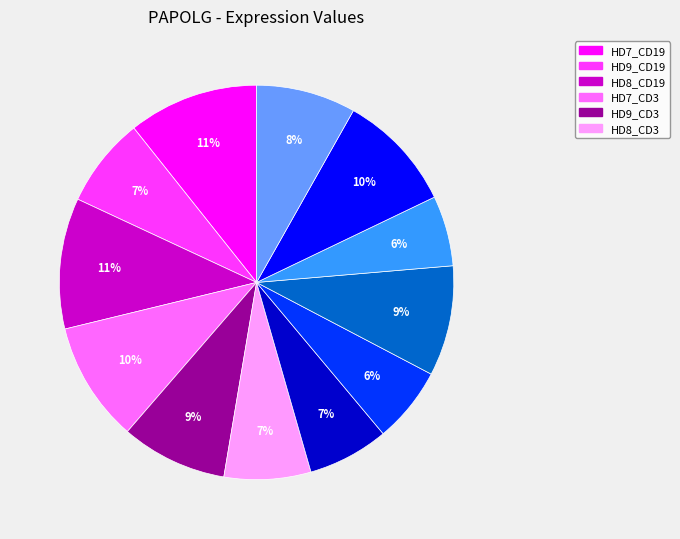

Is there any slice that represents more than half of the pie?

No